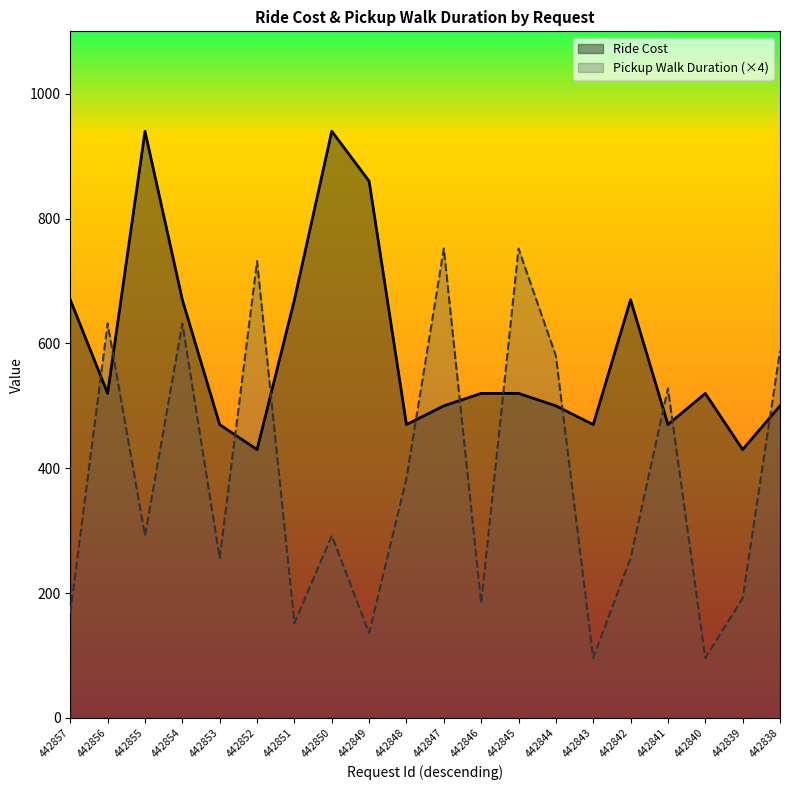

After their last crossing, which series has the higher values: Pickup Walk Duration or Ride Cost?

Pickup Walk Duration